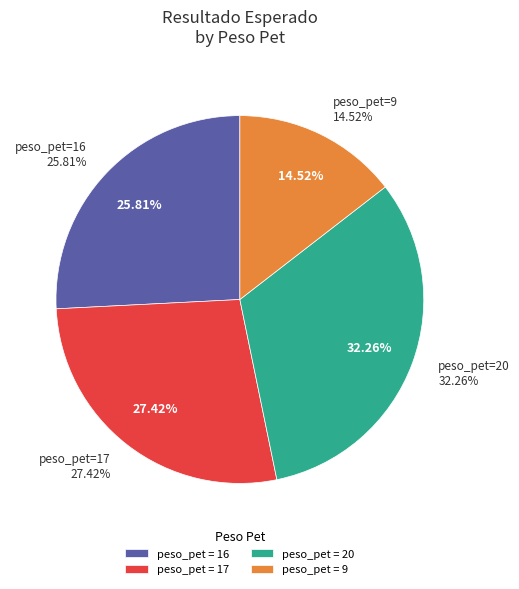

To the nearest percent, what portion does 9 represent?

15%